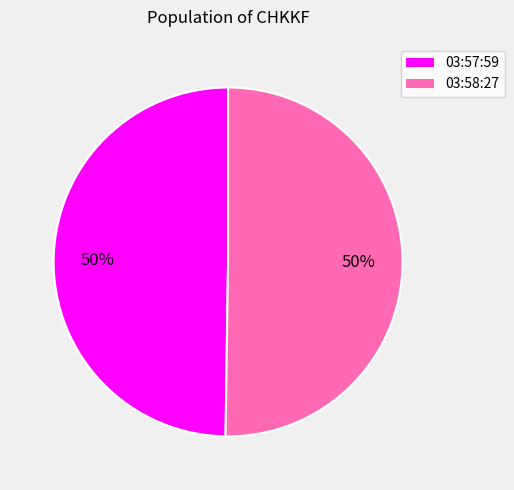

Combined, do 03:57:59 and 03:58:27 account for over 50%?

Yes